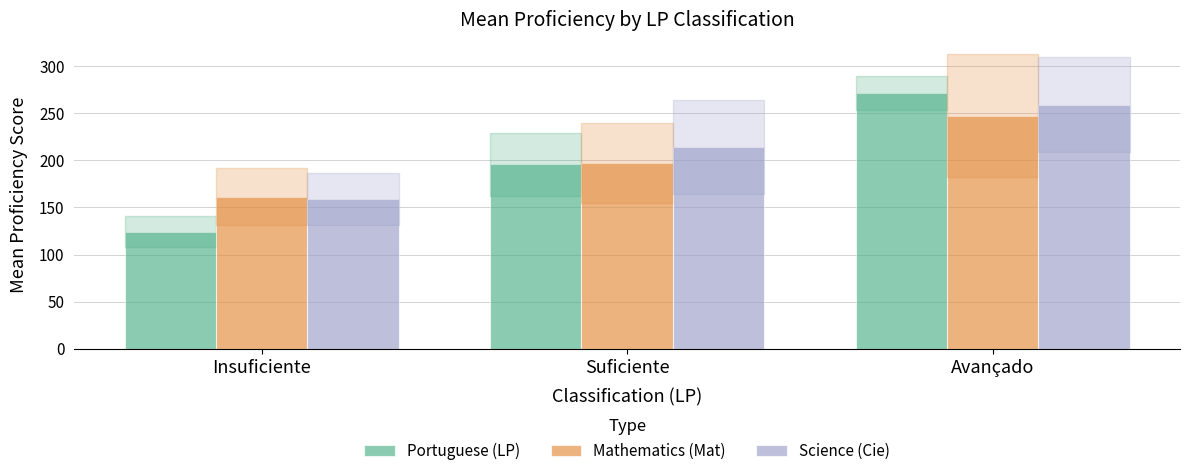

What is the value of the Portuguese (LP) bar at the 1st from the left?

124.2